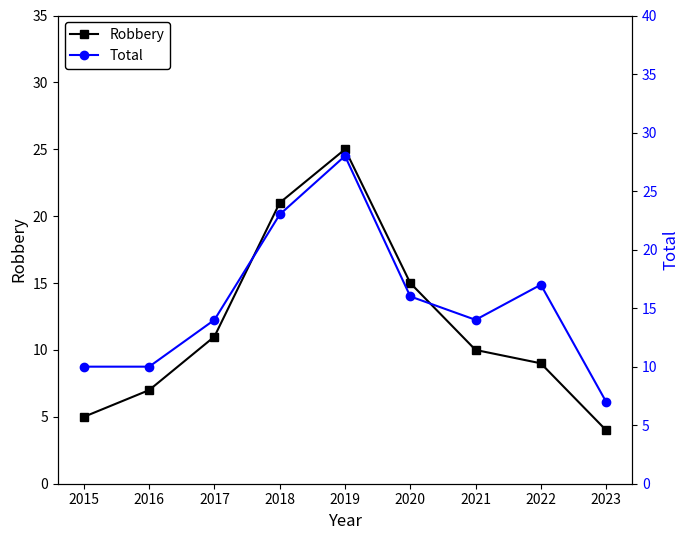

Which series has the widest spread of values?

Robbery